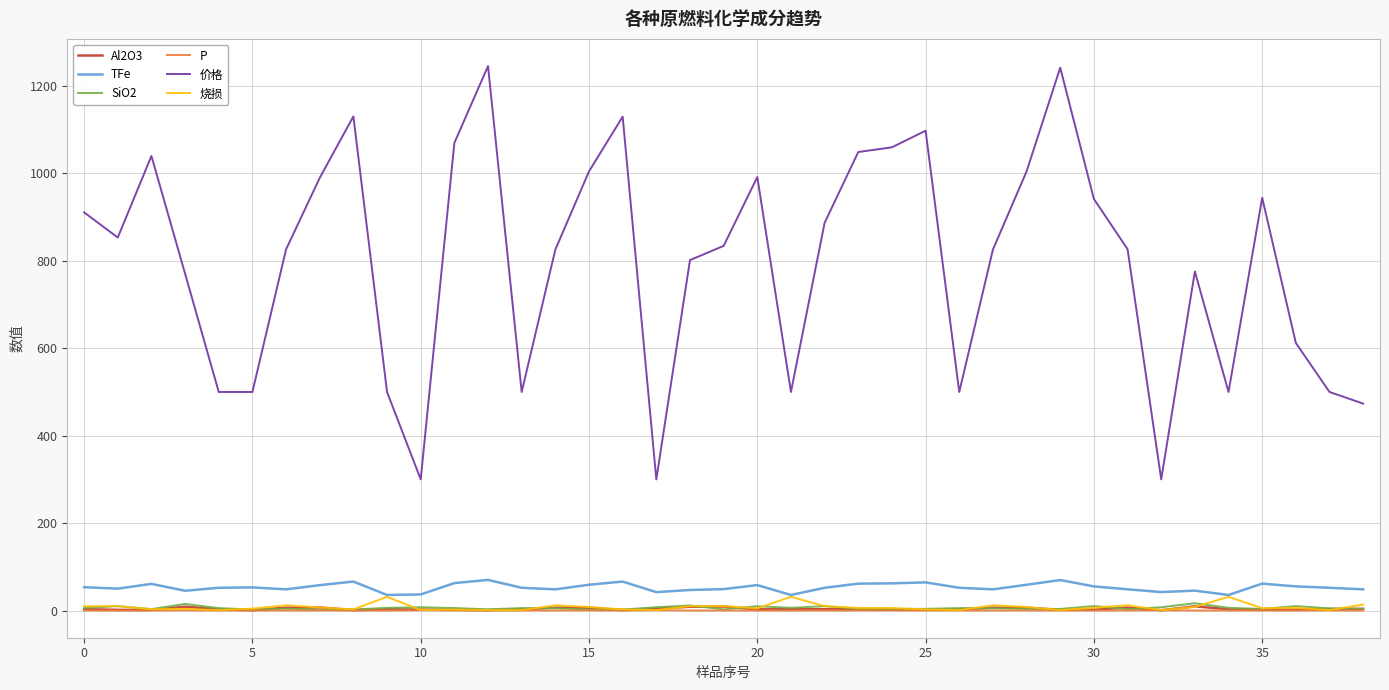

What is the highest value of the 价格 series?

1245.6